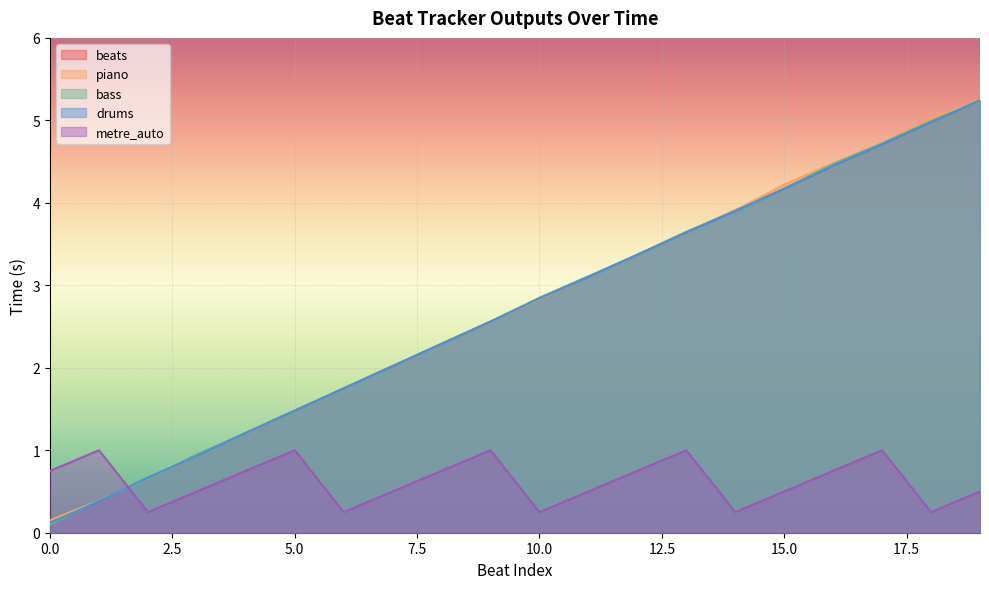

How many lines are shown in the chart?

5